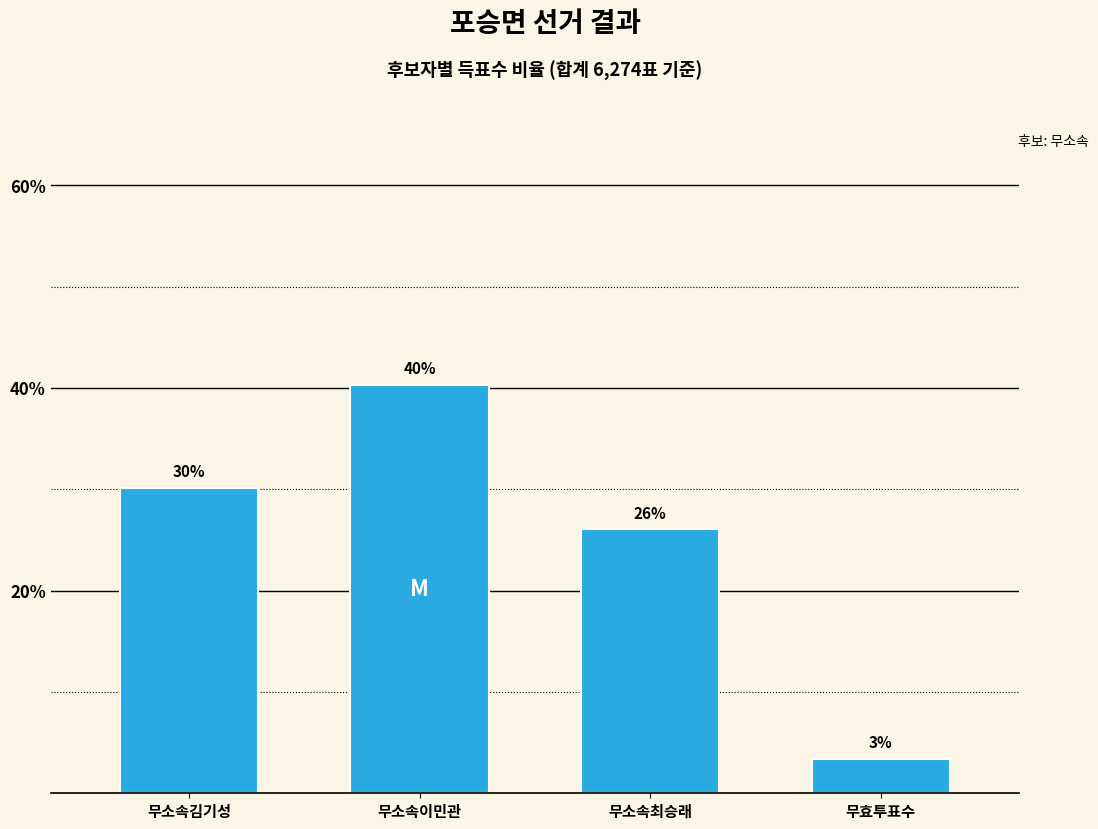

True or false: the data shows 53.7 at 무소속이민관.

False